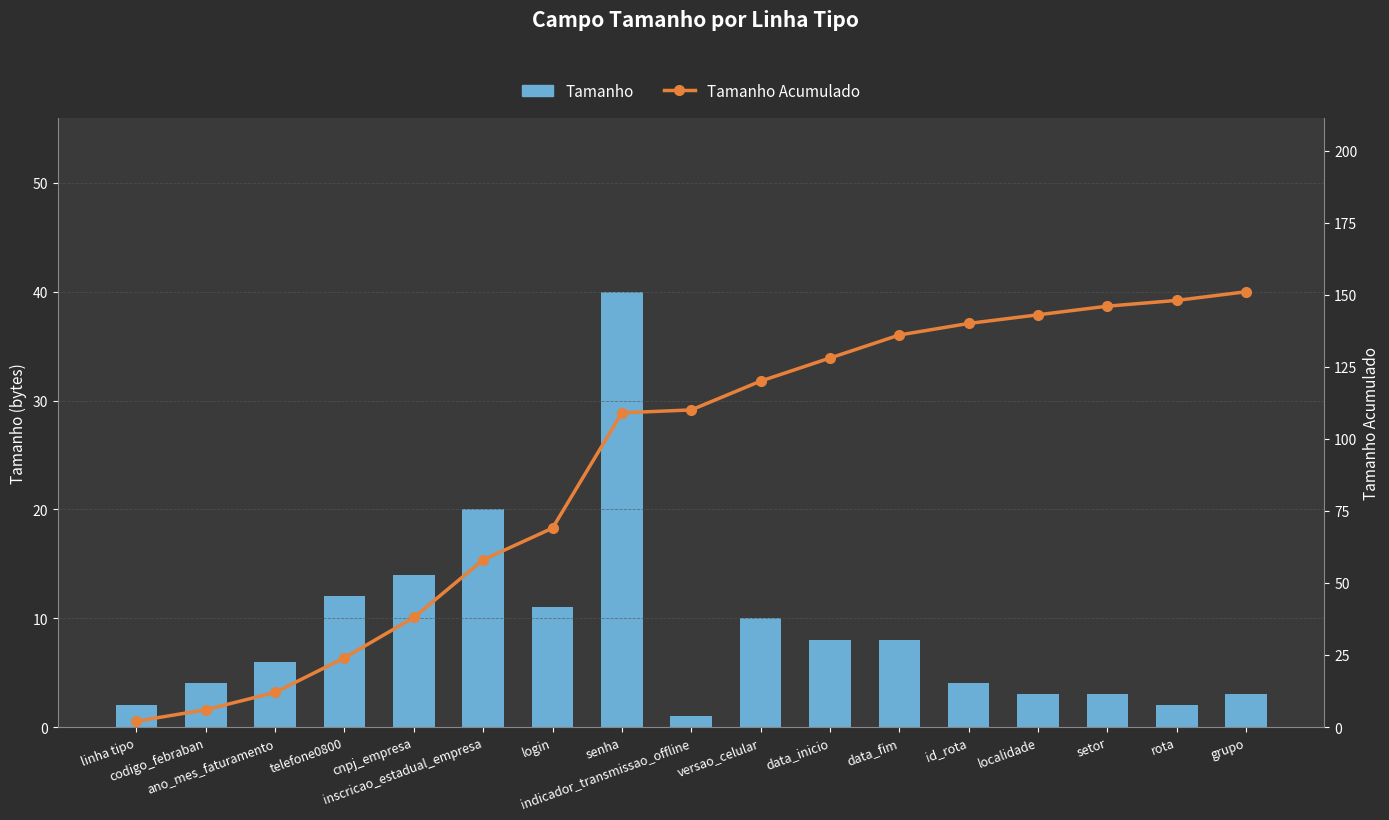

Which has a higher value, grupo or senha?

senha